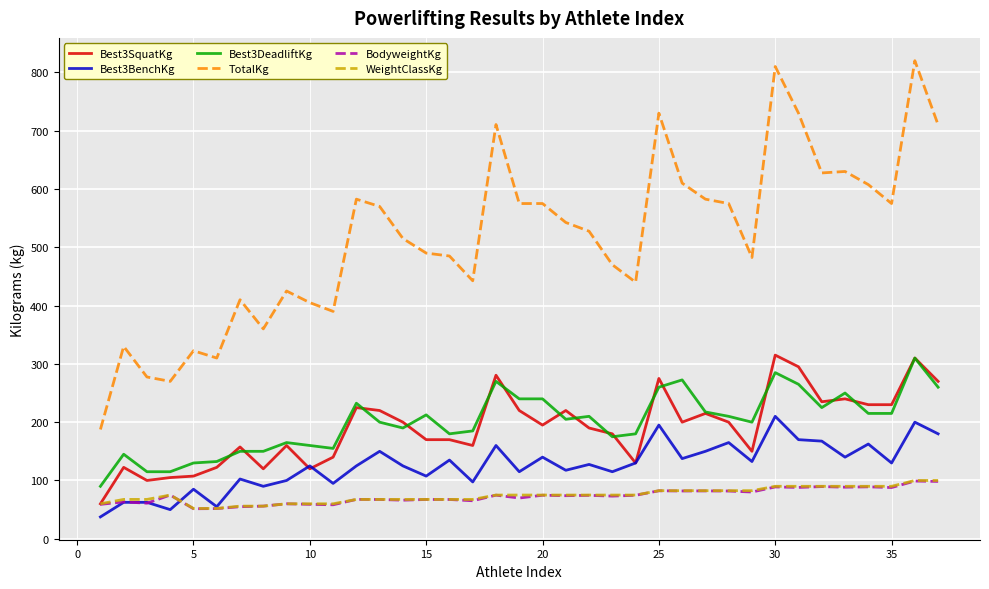

What is the greatest value displayed?

820.0